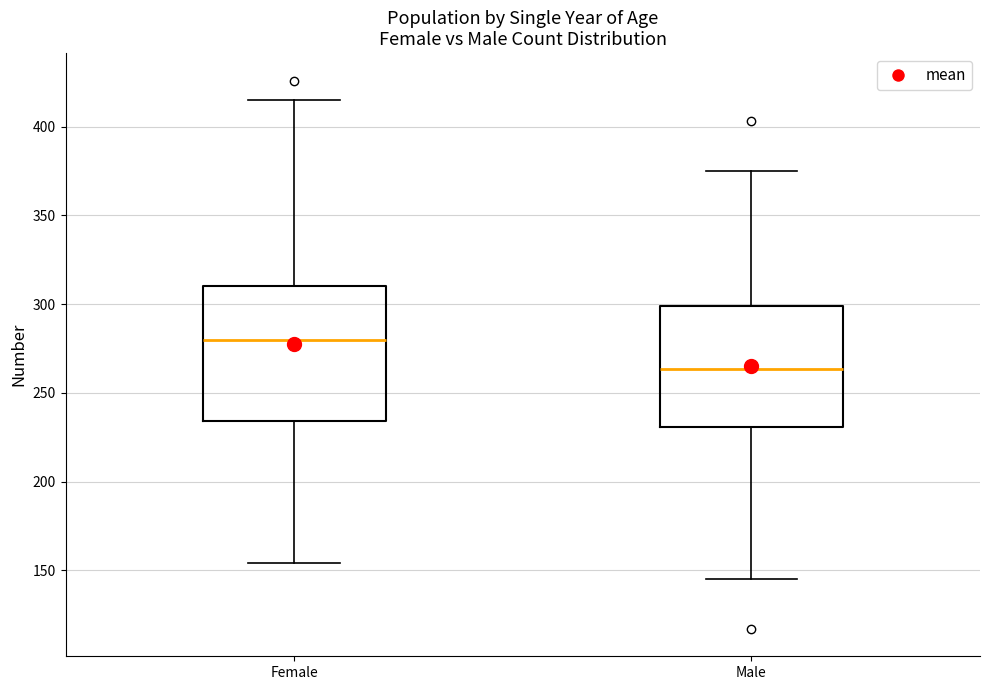

Reading left to right, read every box against the y-axis: the position of its median line, the range the box covers, and the ends of its whiskers. The values are not printed on the chart, so give them approximately, as read against the axis.

Female: median 280, box 235 to 310, whiskers 155 to 415
Male: median 265, box 230 to 300, whiskers 145 to 375